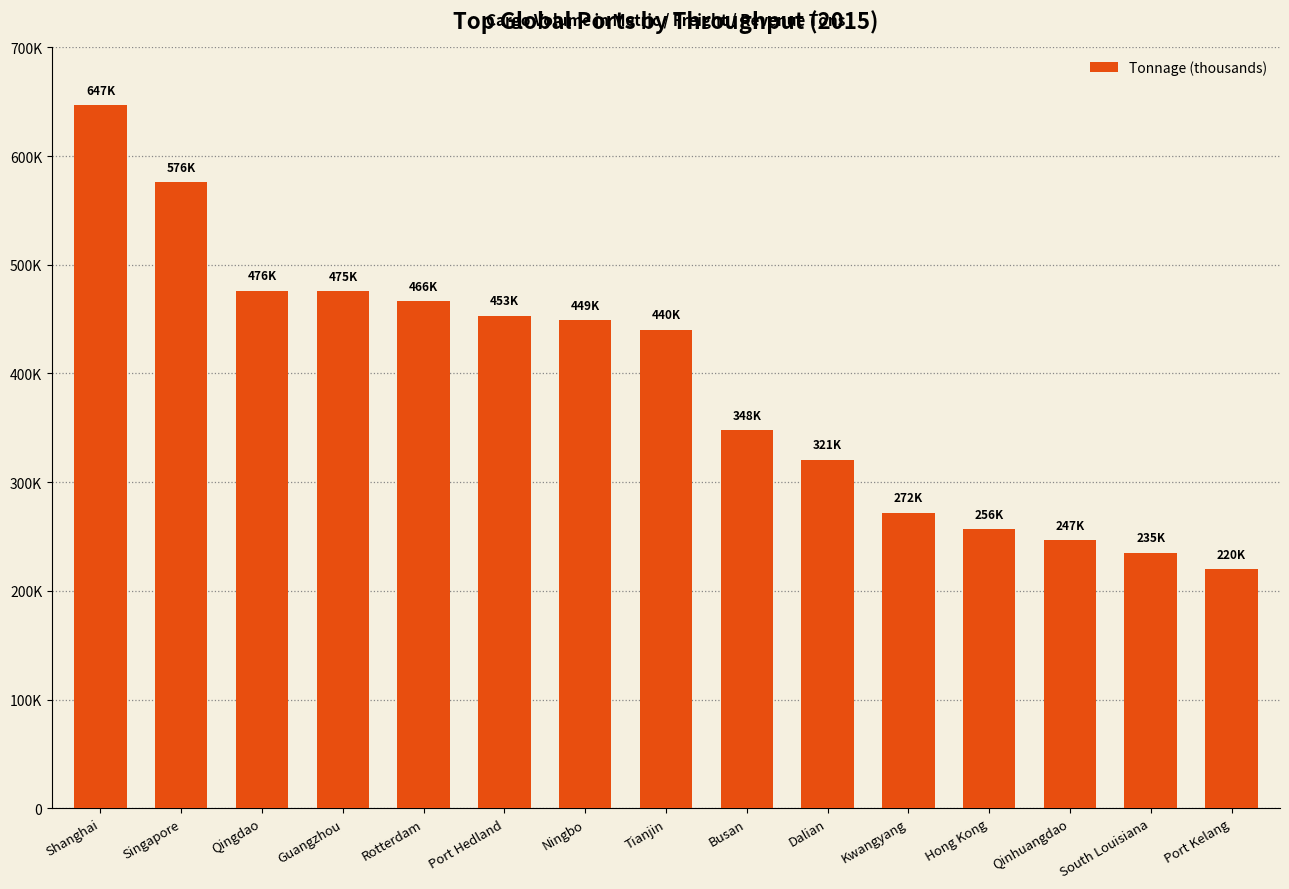

Are the bars horizontal?

No